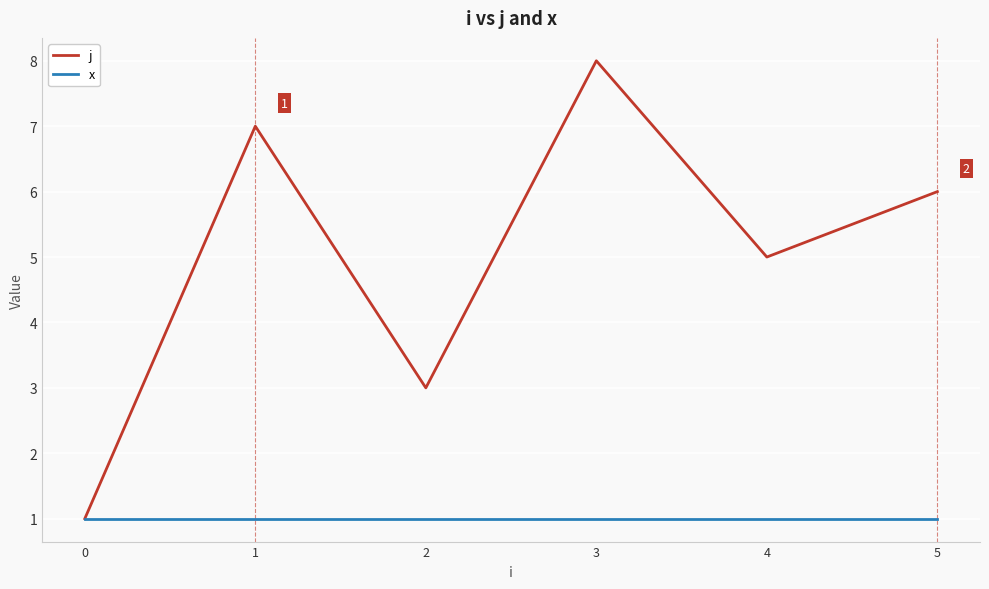

Where does the j series first go above 6?

1